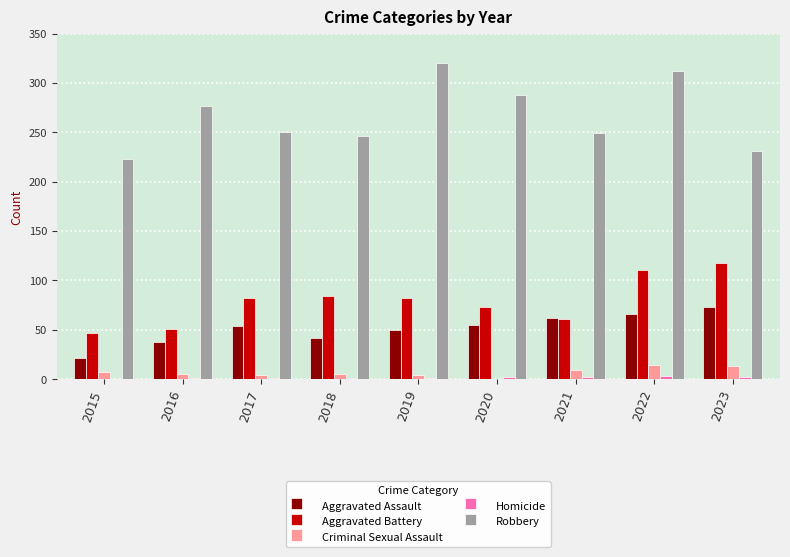

Which series changed the most between 2018 and 2020?

Robbery